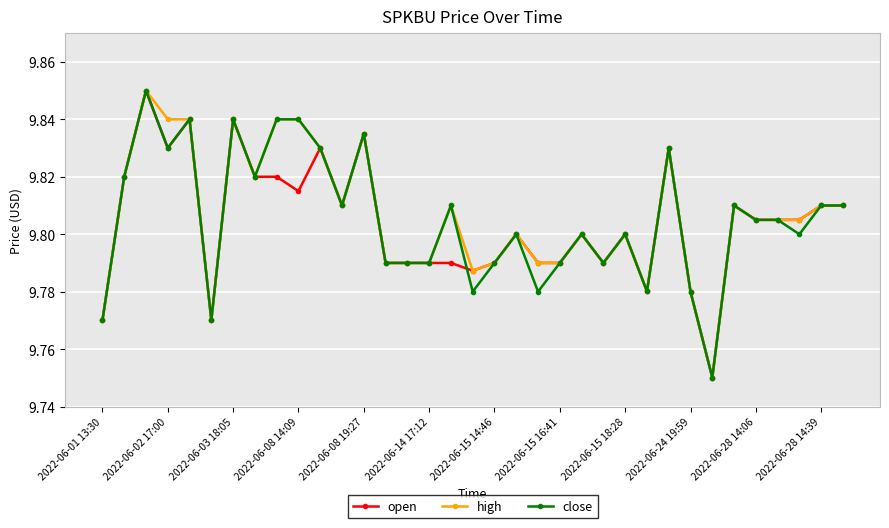

True or false: close has more than 0 points higher than both neighbors.

True